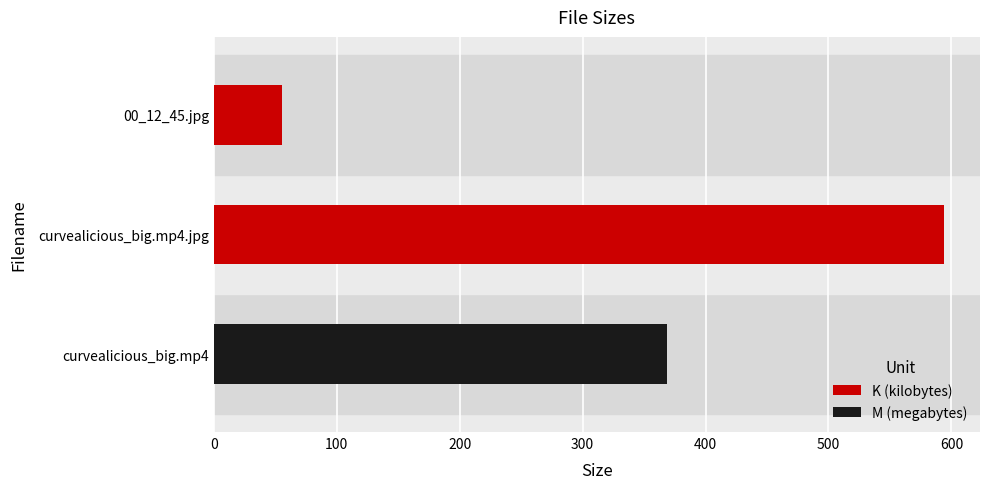

Rank the categories by value from highest to lowest.

curvealicious_big.mp4.jpg, curvealicious_big.mp4, 00_12_45.jpg